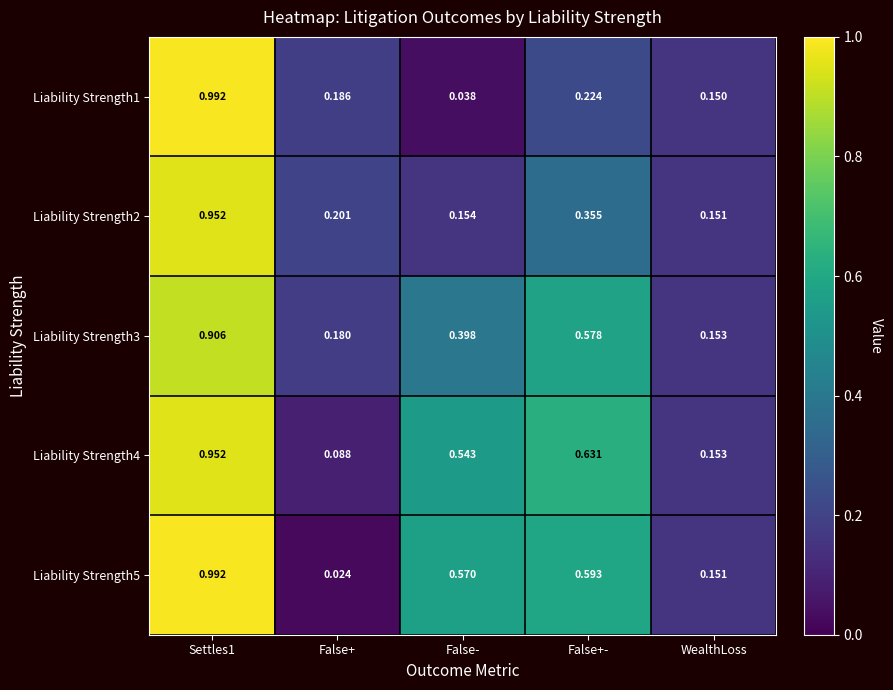

Where is Liability Strength4 nearest to the value 0?

False+